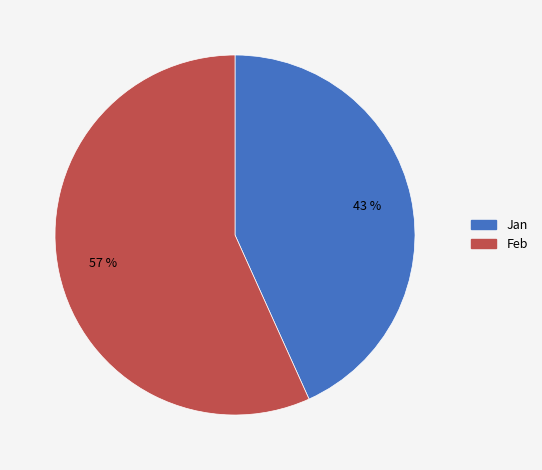

Is there a majority slice in this chart?

Yes